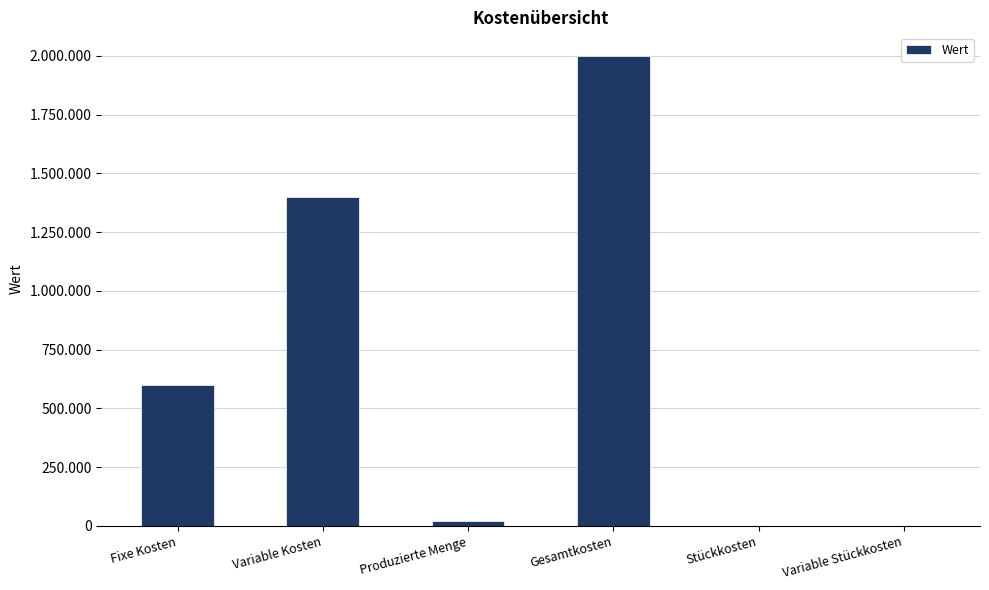

Does the chart contain any negative values?

No